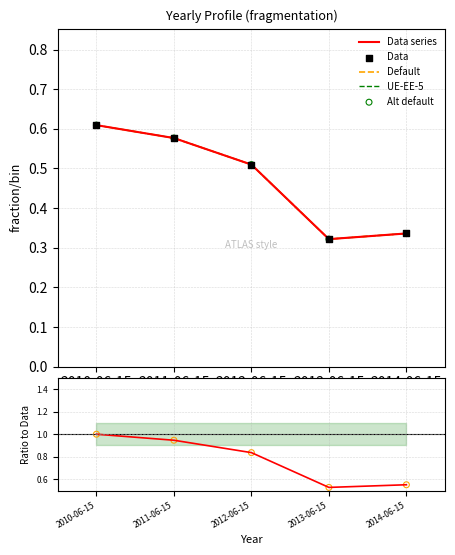

What is the change in value from 2012-06-15 to 2014-06-15?

-0.2